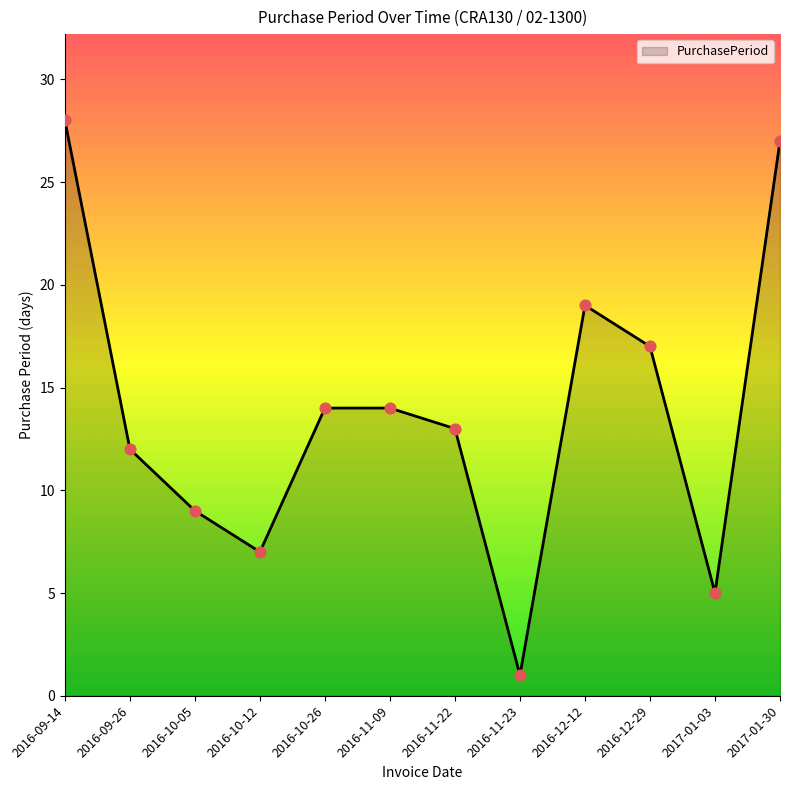

What is the ratio of the value at 2016-12-29 to the value at 2016-10-26?

1.2